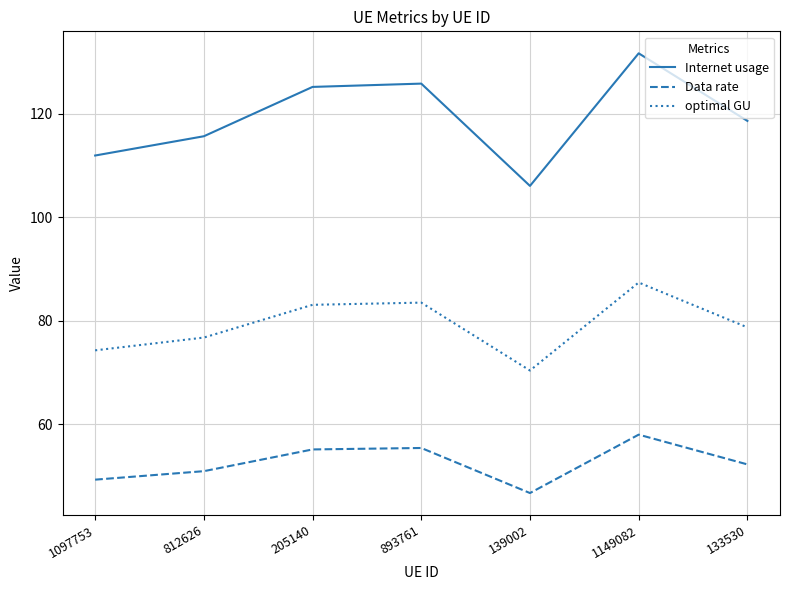

The value of optimal GU at 133530 is 78.7. True or false?

True